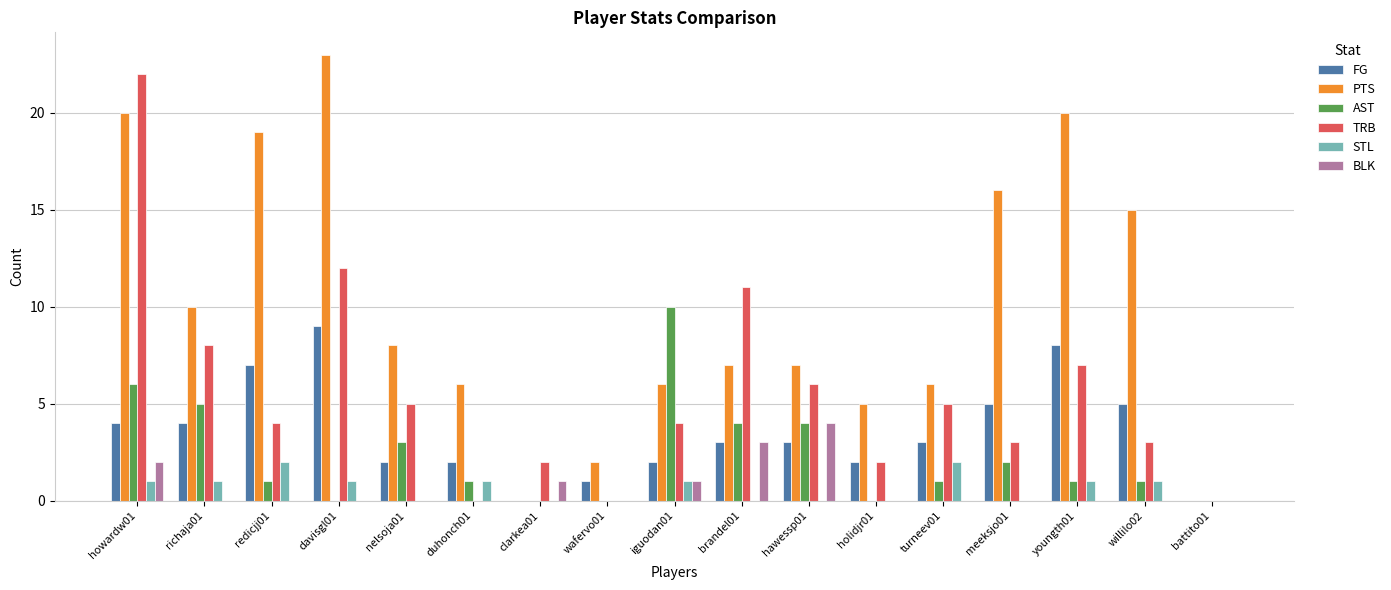

Does the chart contain stacked bars?

No